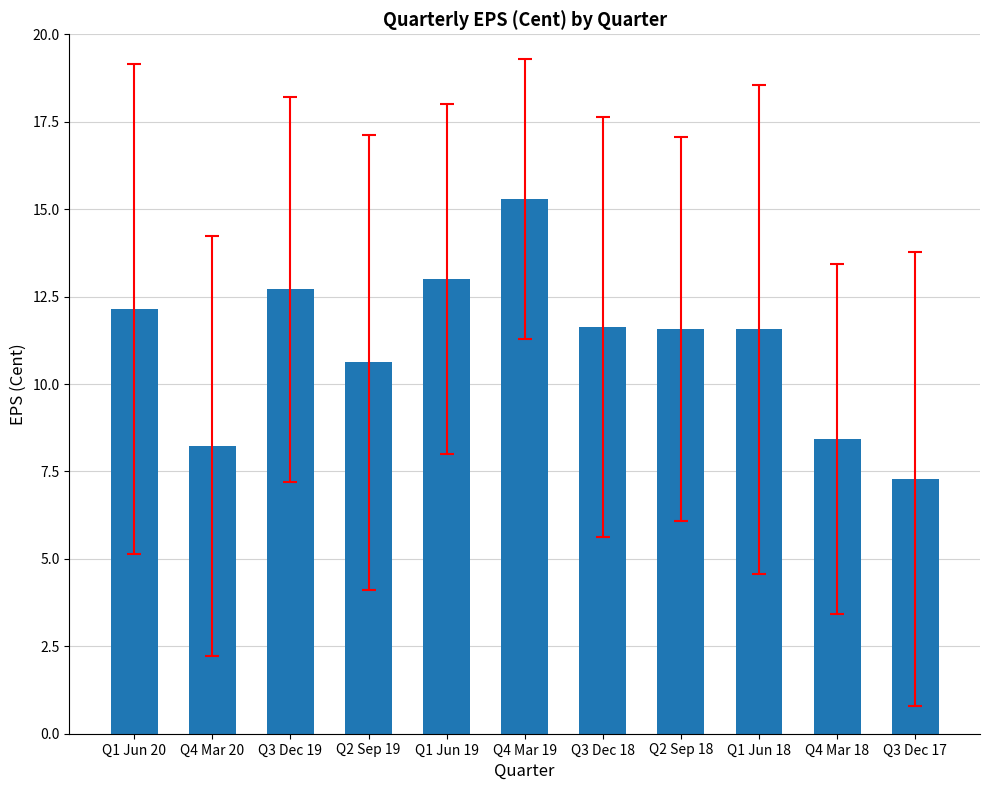

Which has a higher value, Q1 Jun 18 or Q4 Mar 18?

Q1 Jun 18